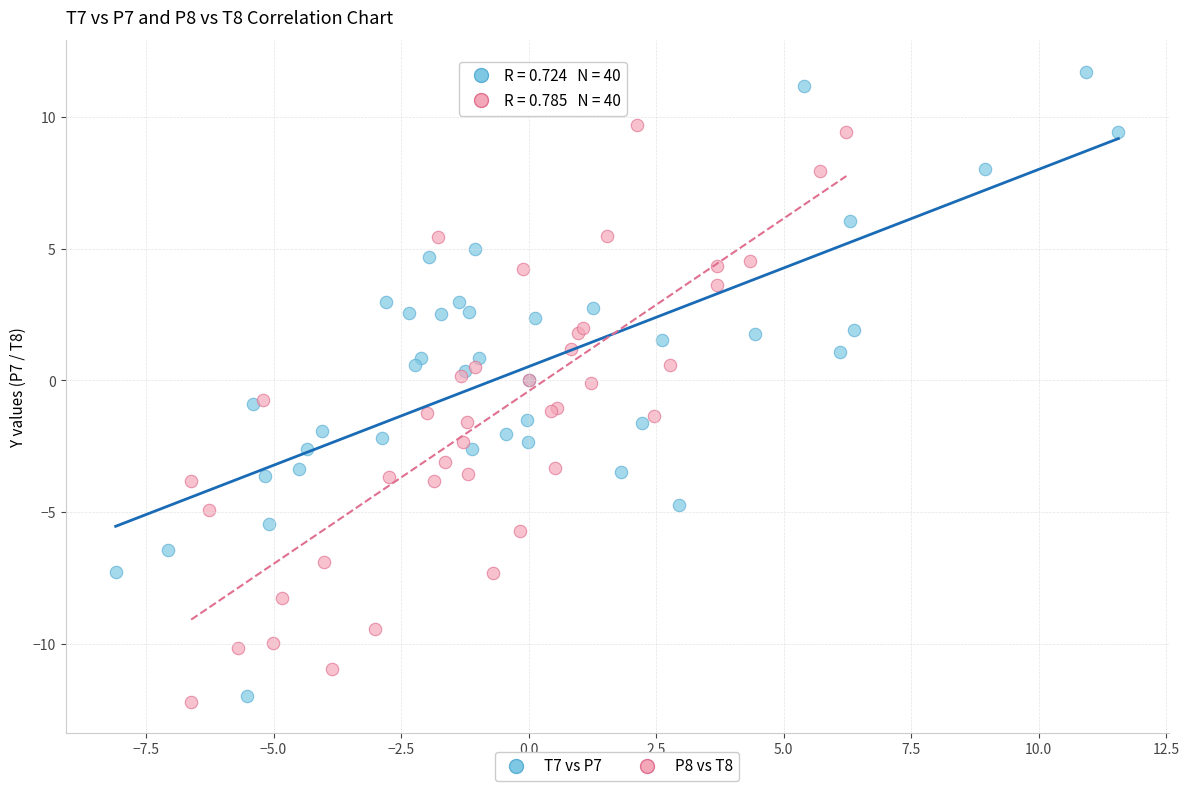

What are all the series names shown in the legend?

T7 vs P7, P8 vs T8